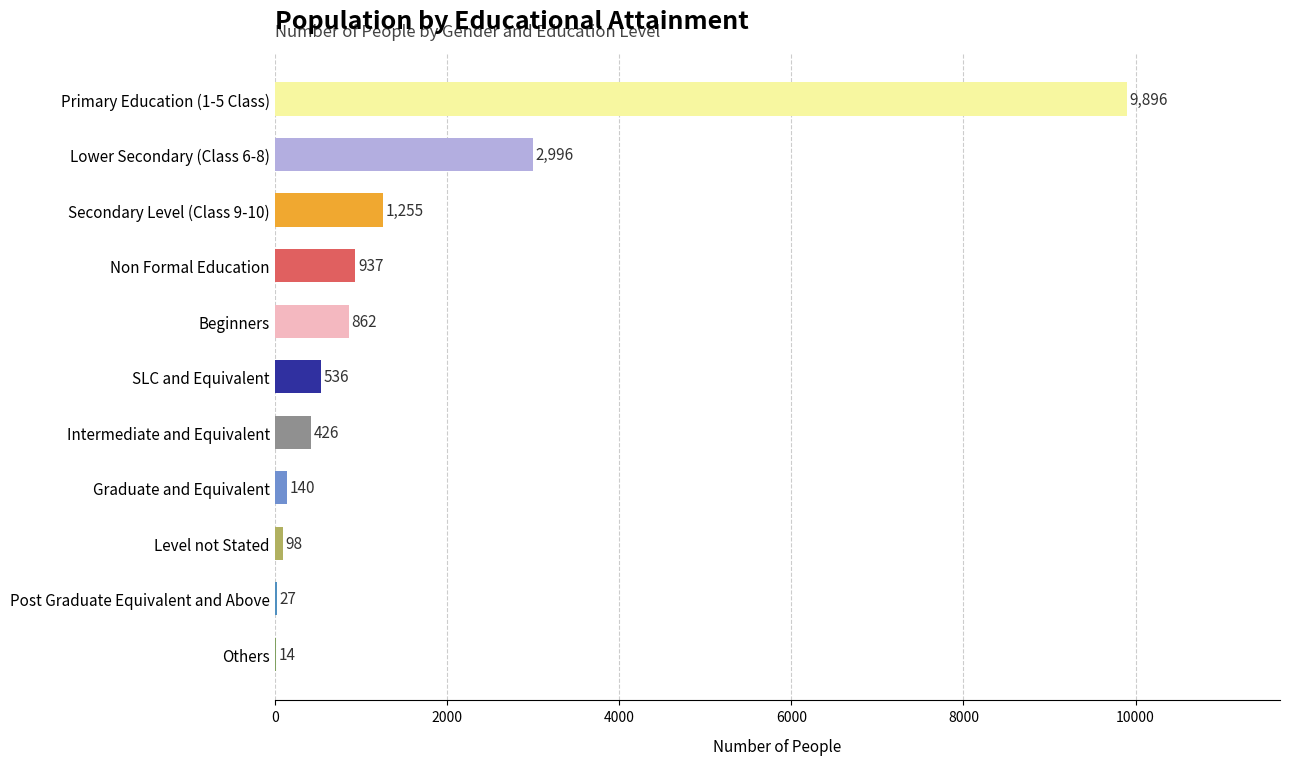

What is the sum of the values at Graduate and Equivalent and Post Graduate Equivalent and Above?

167